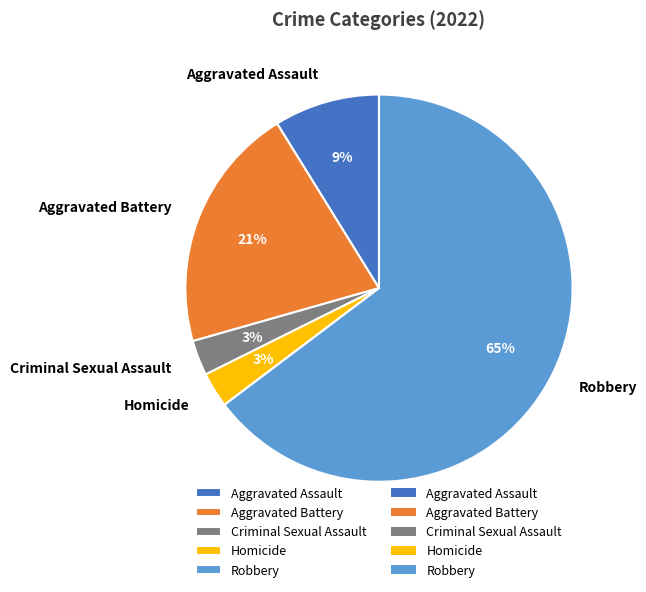

How many slices are in this pie chart?

5